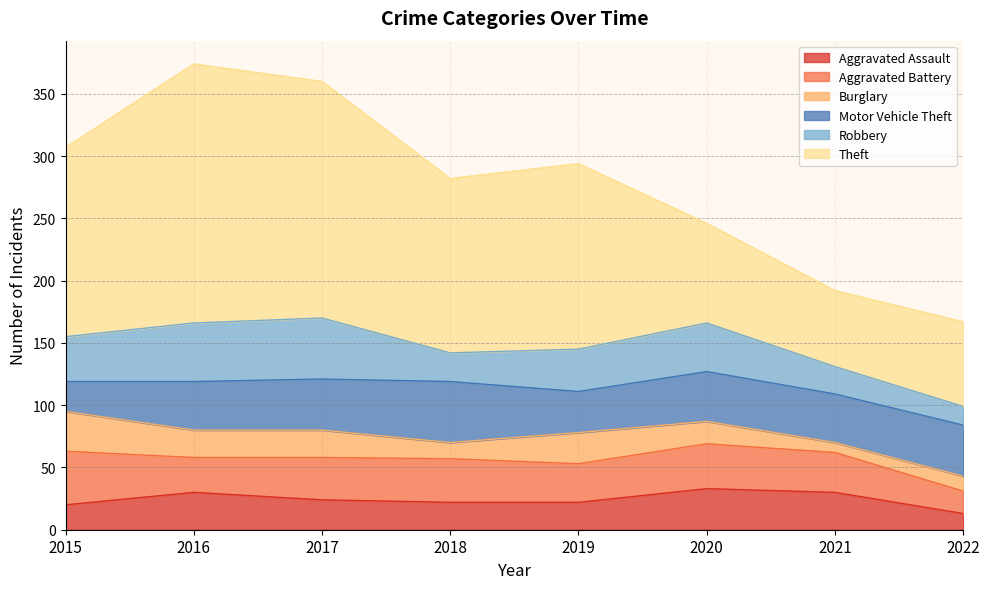

Is it true that Motor Vehicle Theft equals 41 at 2022?

True